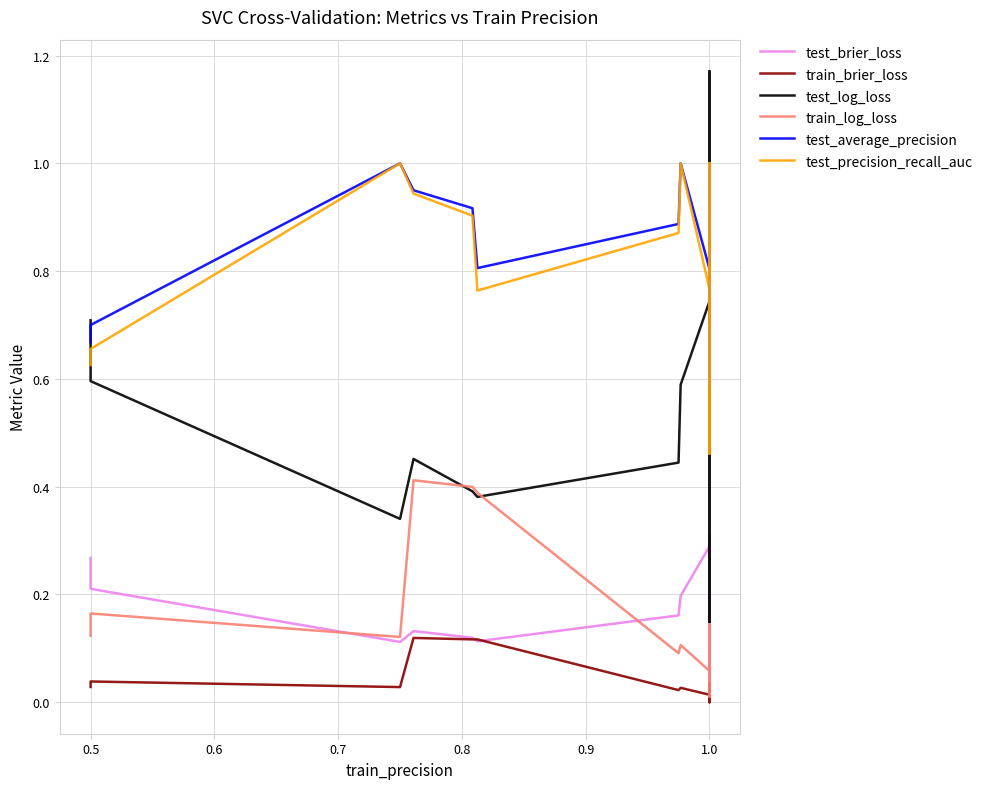

Between 30 and 10, which is larger?

30